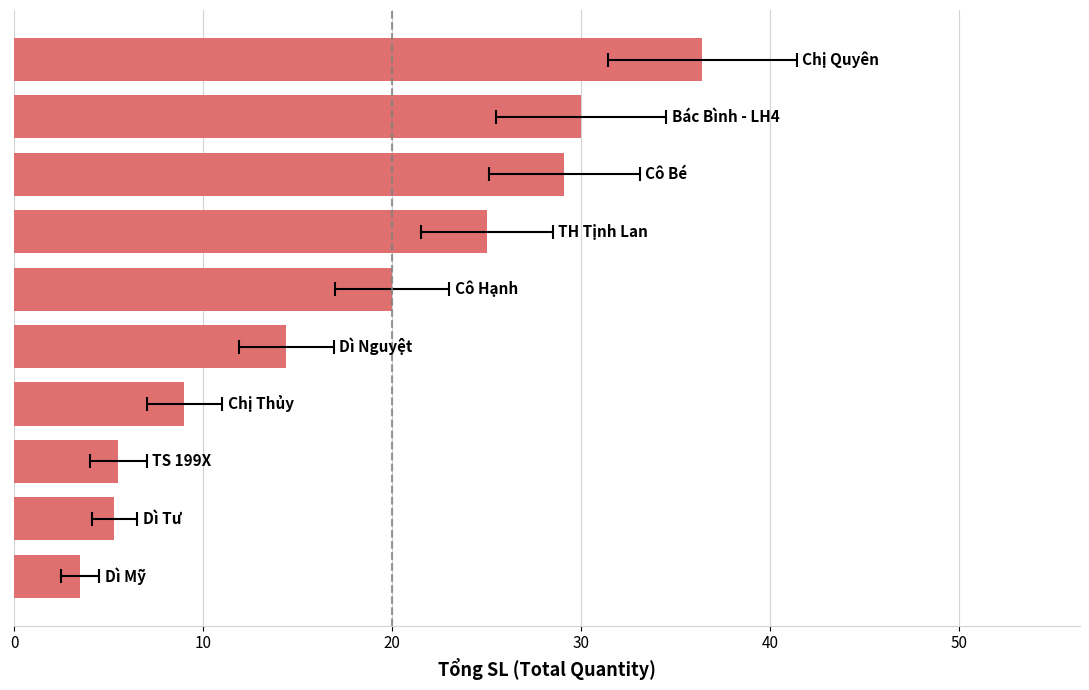

True or false: the data shows 5.3 at 10.

True